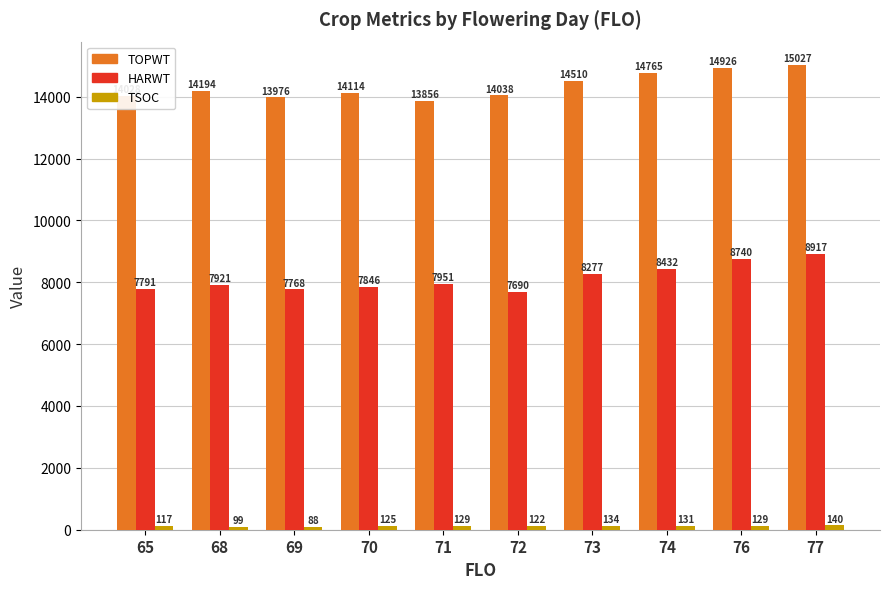

Which series has the largest total across all categories?

TOPWT